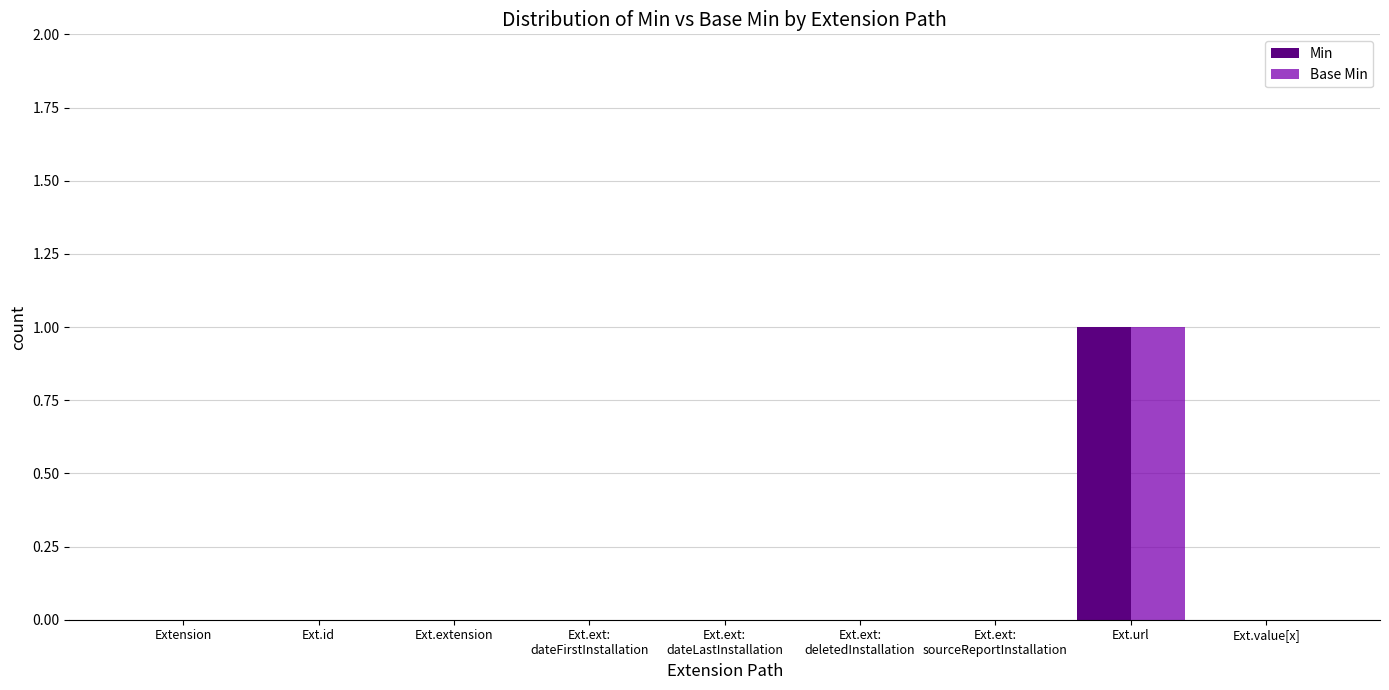

What is the sum of all Min values?

1